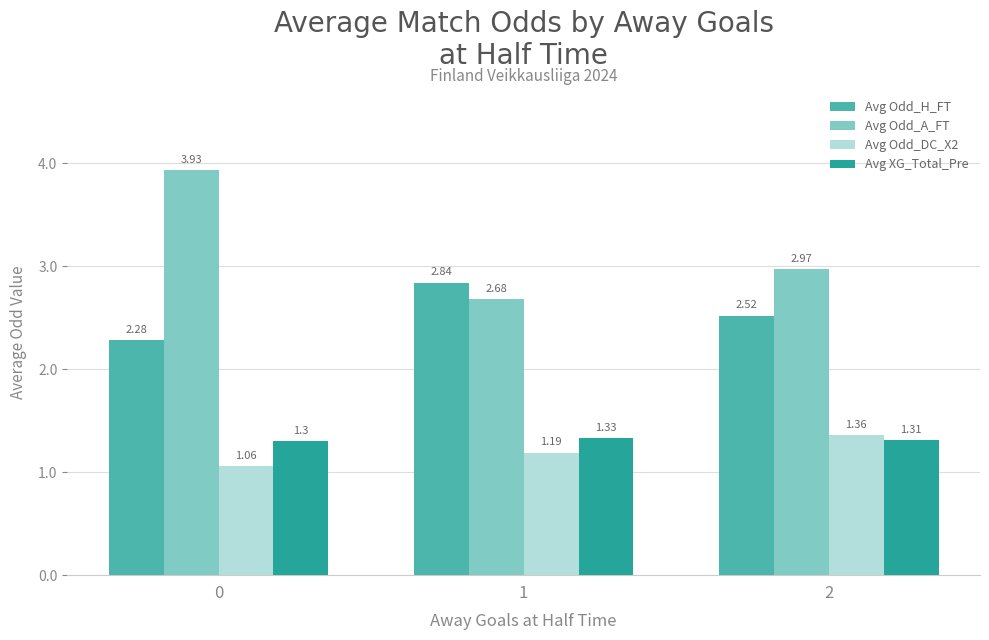

Which series changed the most between 0 and 1?

Avg Odd_A_FT